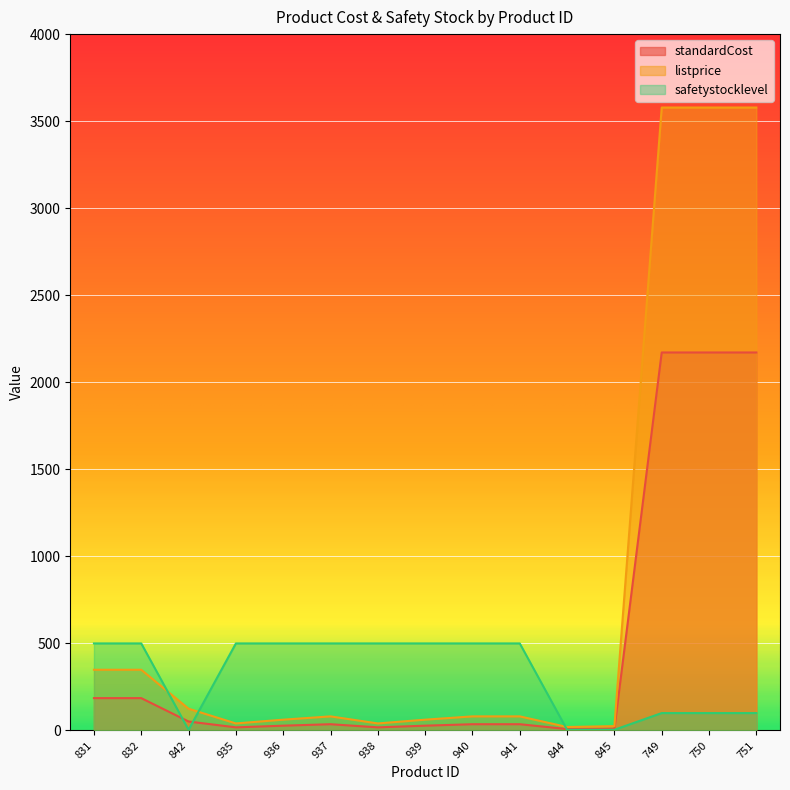

How many data points in standardCost are less than 35?

6